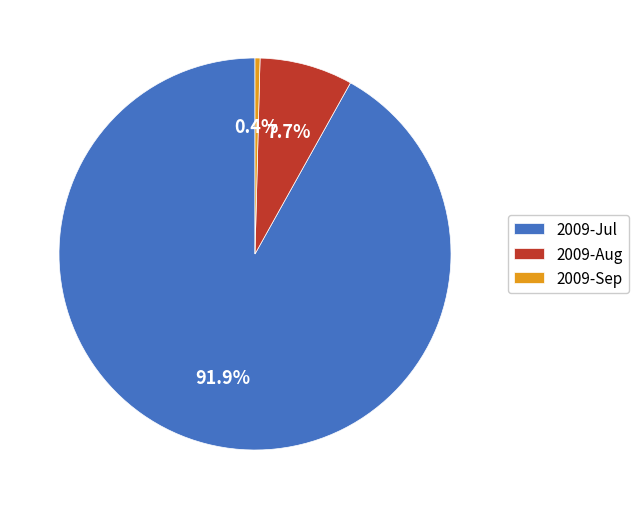

How much of the chart is everything except 2009-Aug?

92.3%